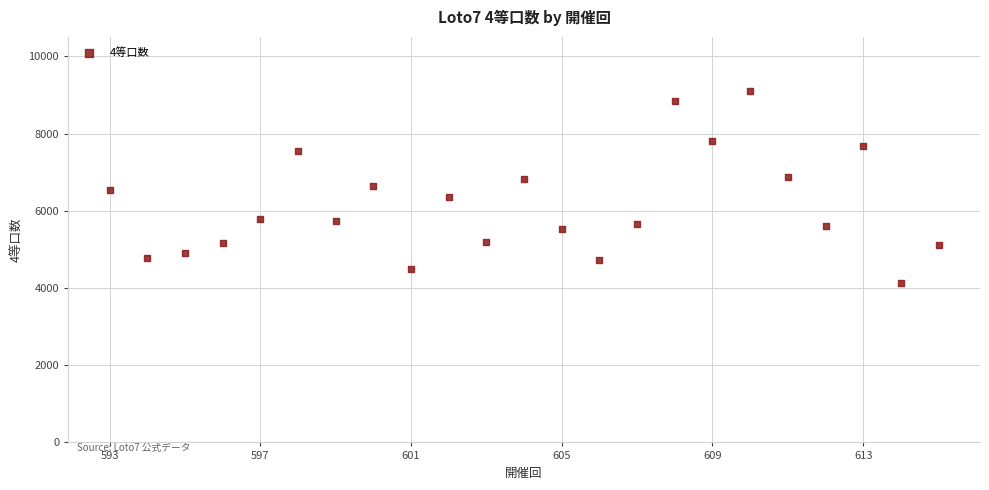

What is the range of Y values (max minus min)?

4969